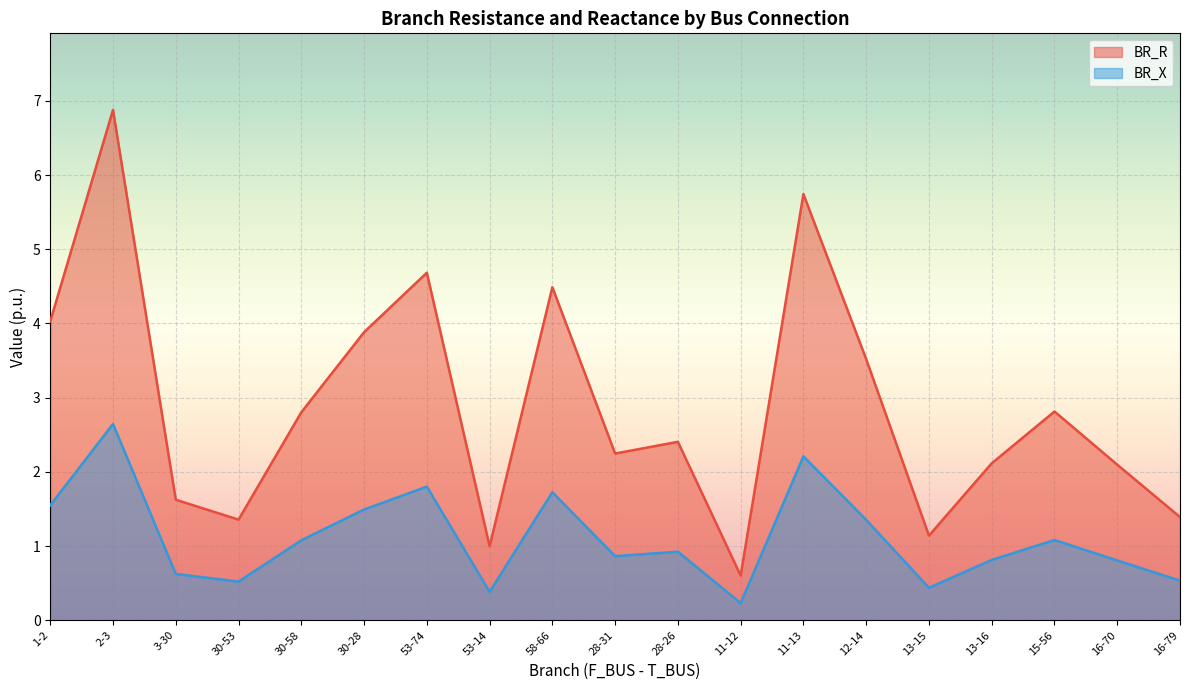

What is the minimum value shown in the chart?

0.2